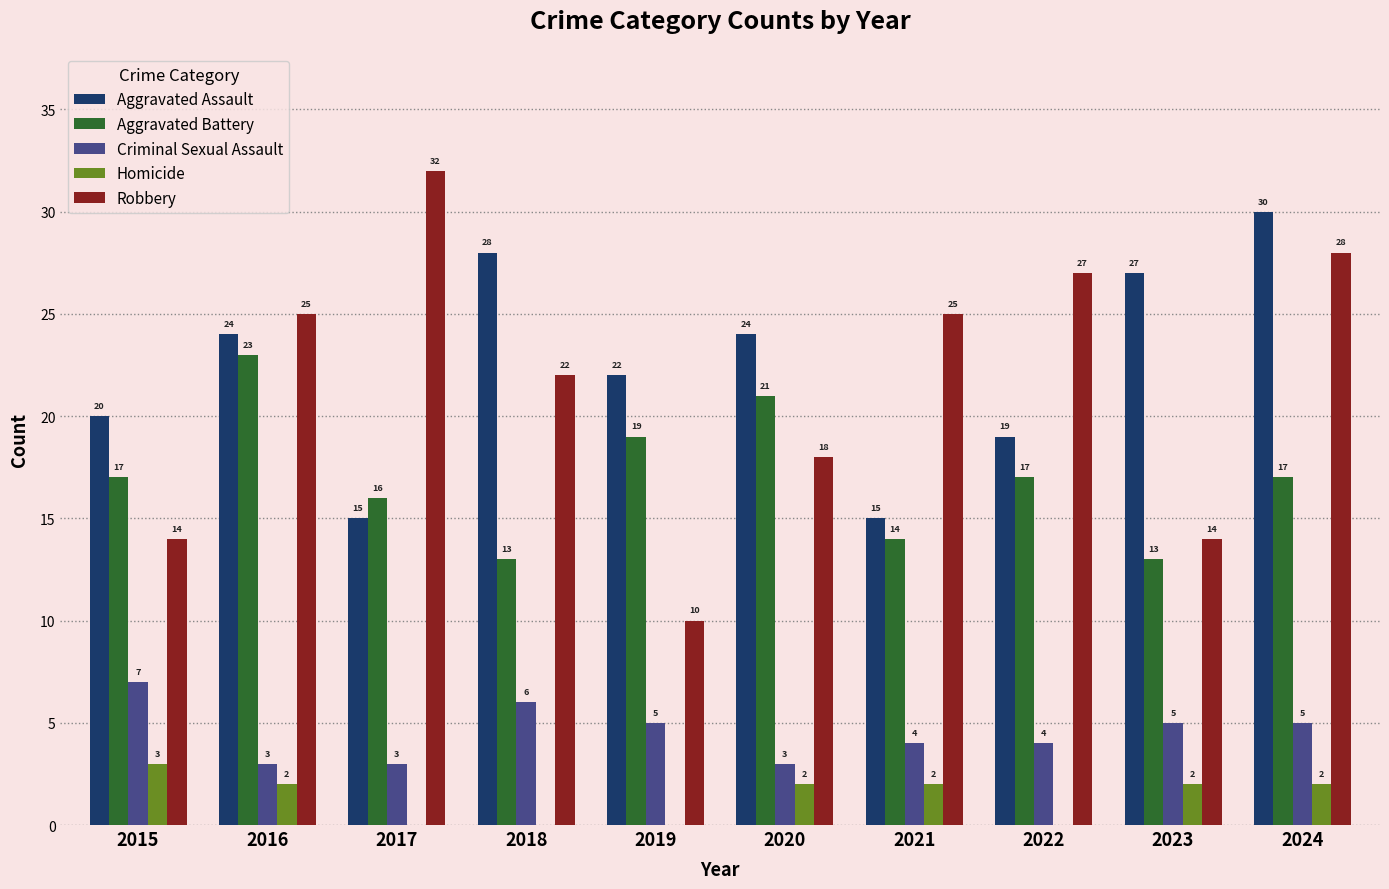

Between 2015 and 2021, which series saw the biggest shift?

Robbery